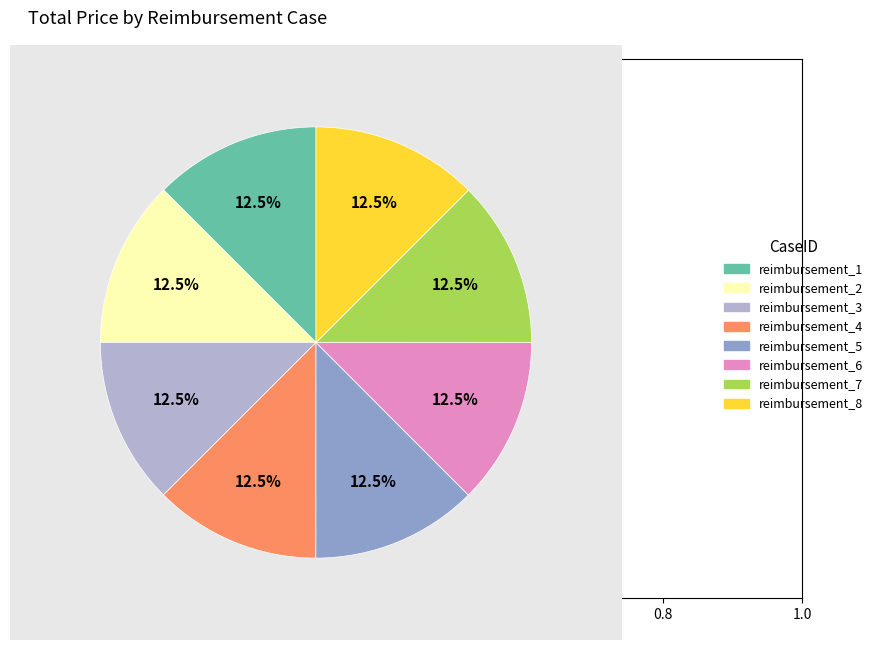

How much of the chart is everything except reimbursement_1?

87.5%